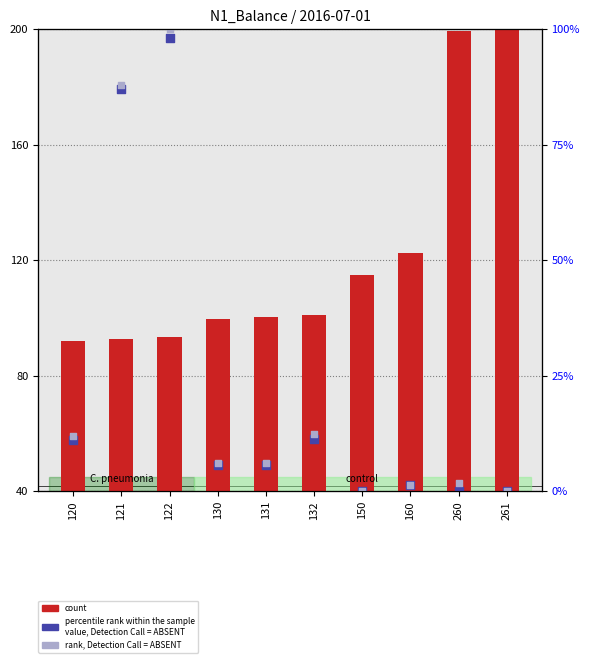

Which series has the largest Y range (max minus min)?

count